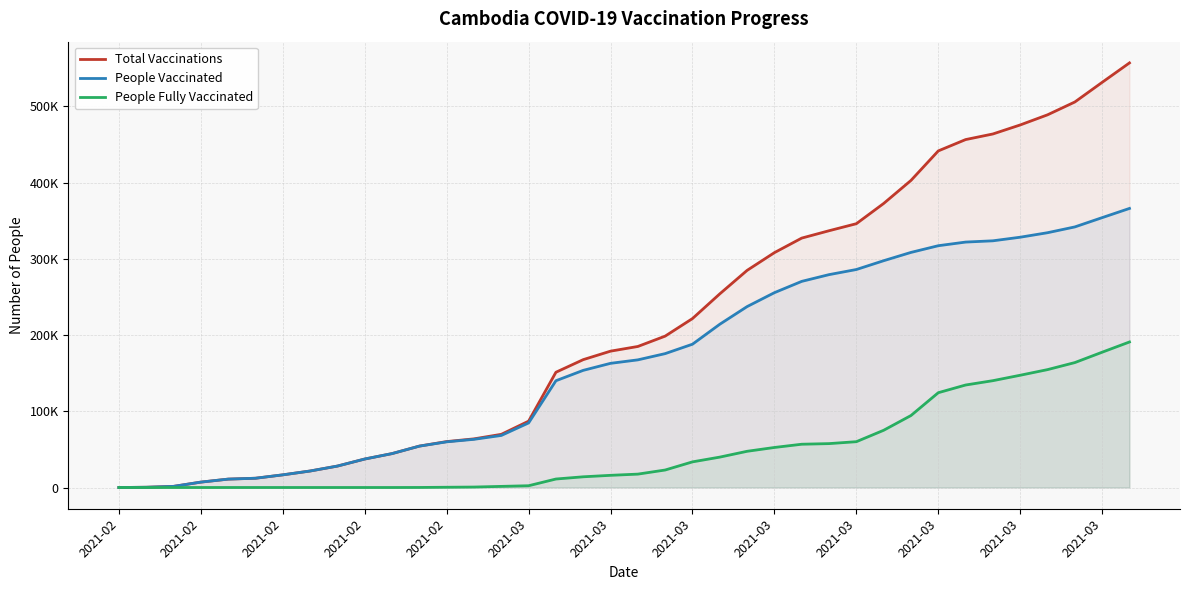

Which has a higher value, 24 or 2021-03?

24